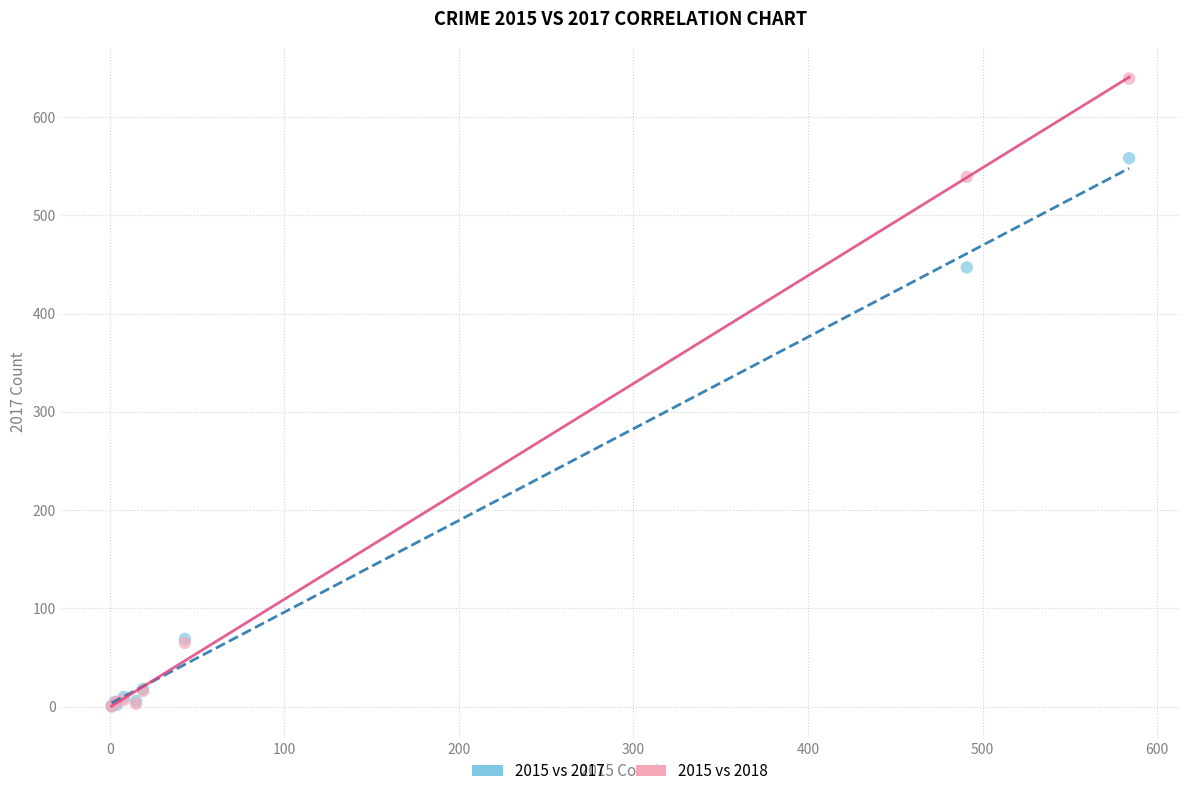

Across all series, what Y value is closest to 319?

447